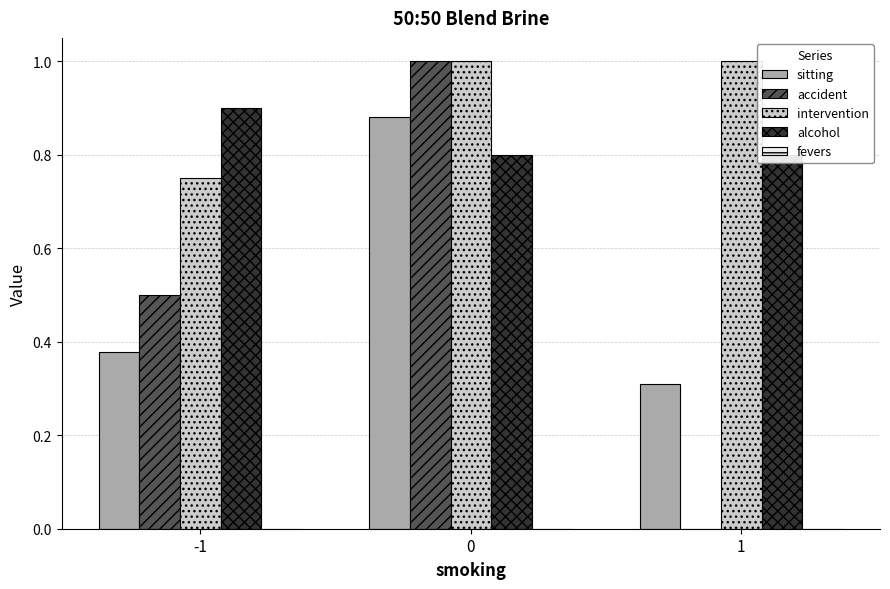

Is the value of sitting at -1 greater than the value of accident at -1?

No